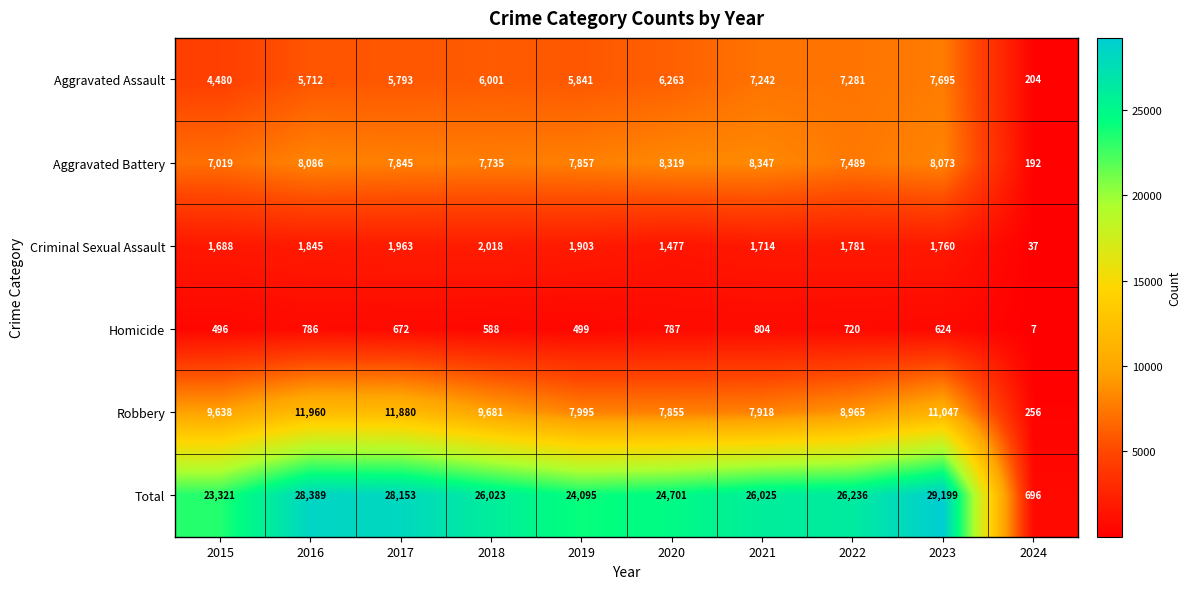

Which series has the widest spread of values?

Total